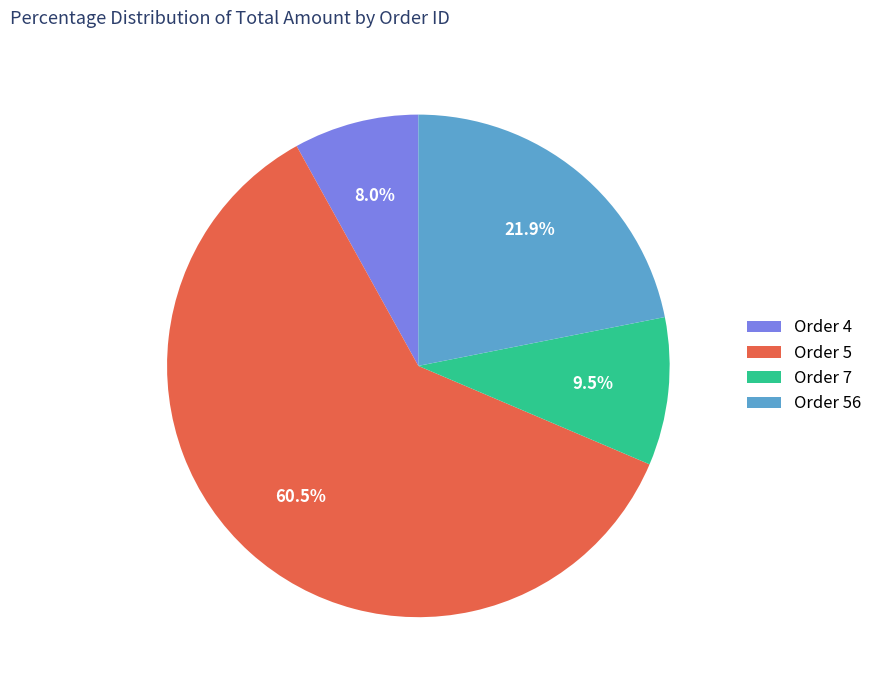

How many segments does this pie chart have?

4